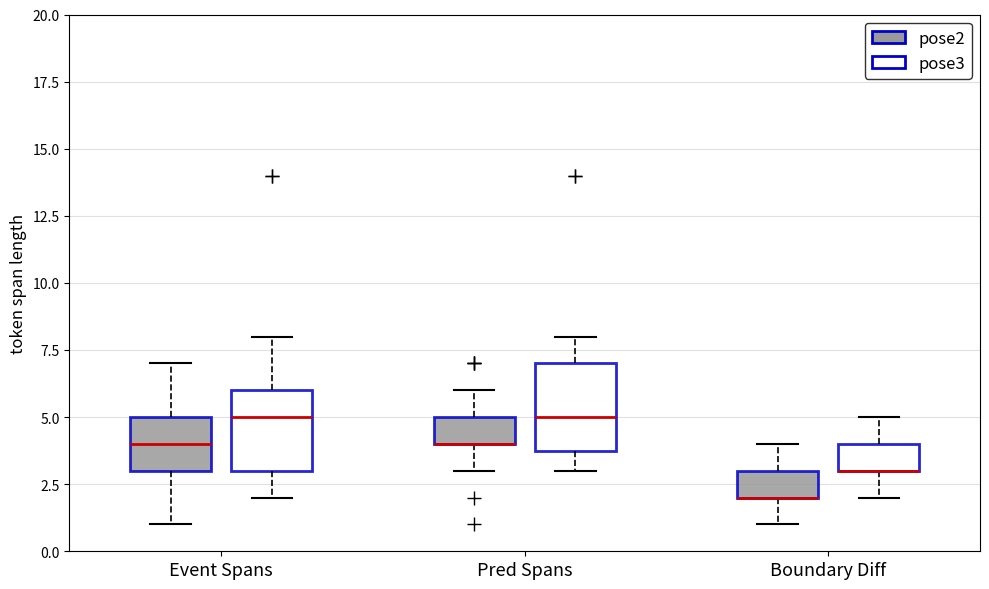

Reading left to right, transcribe this box plot: for each box, give where its median line is, the range the box spans, and where its two whiskers end, as read against the y-axis. The values are not printed on the chart, so give them approximately, as read against the axis.

Event Spans (pose2): median 4, box 3 to 5, whiskers 1 to 7
Event Spans (pose3): median 5, box 3 to 6, whiskers 2 to 8
Pred Spans (pose2): median 4 (drawn on the box's lower edge), box 4 to 5, whiskers 3 to 6
Pred Spans (pose3): median 5, box 4 to 7, whiskers 3 to 8
Boundary Diff (pose2): median 2 (drawn on the box's lower edge), box 2 to 3, whiskers 1 to 4
Boundary Diff (pose3): median 3 (drawn on the box's lower edge), box 3 to 4, whiskers 2 to 5